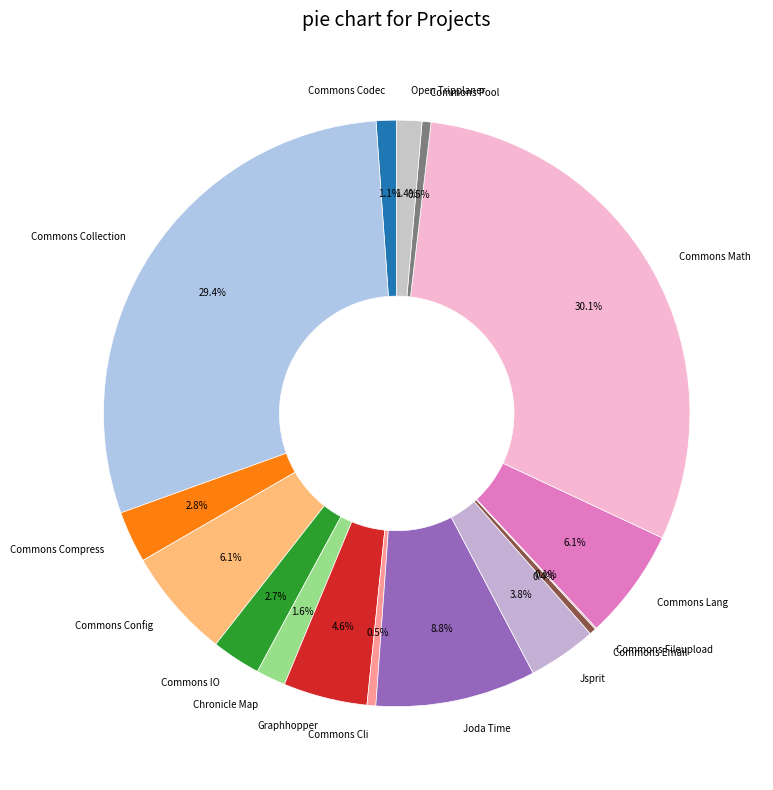

Is the sum of Commons IO and Commons Config greater than half?

No